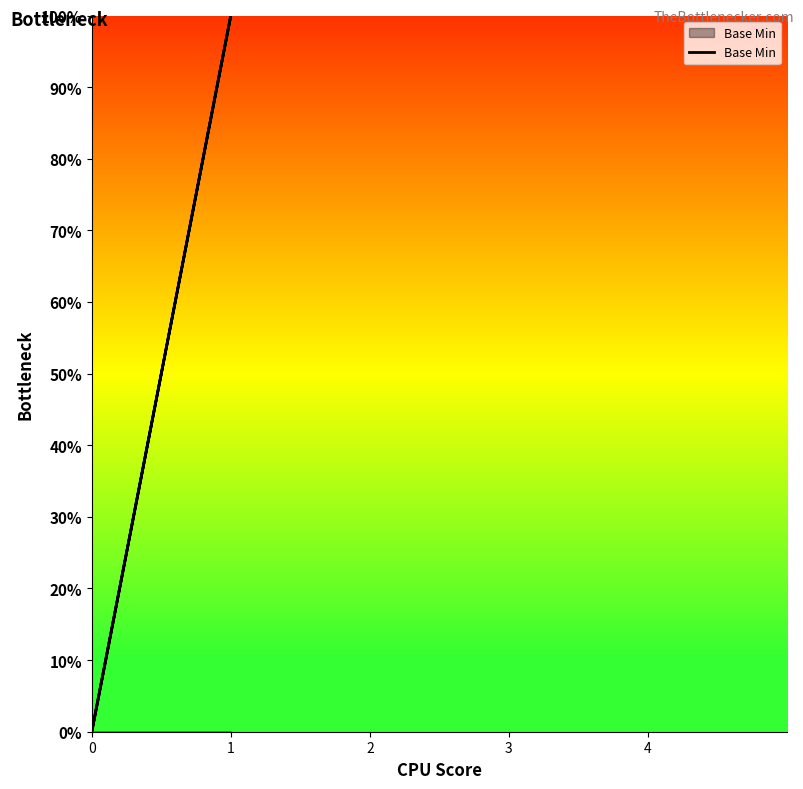

The chart shows a value of -1 at 0. True or false?

False